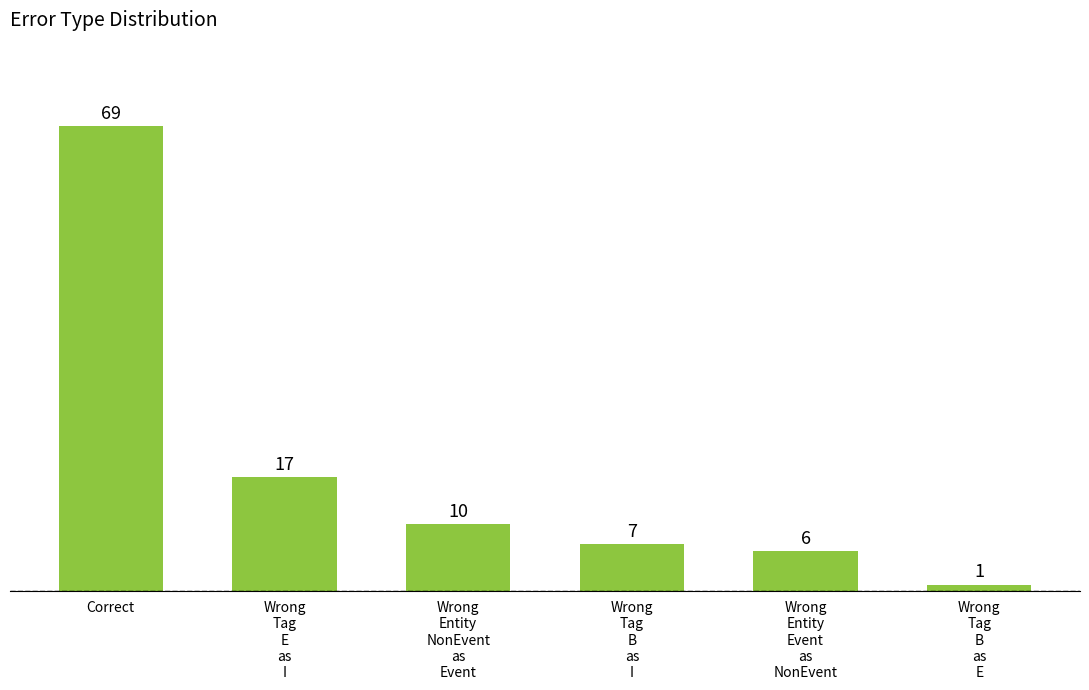

What is the average value?

18